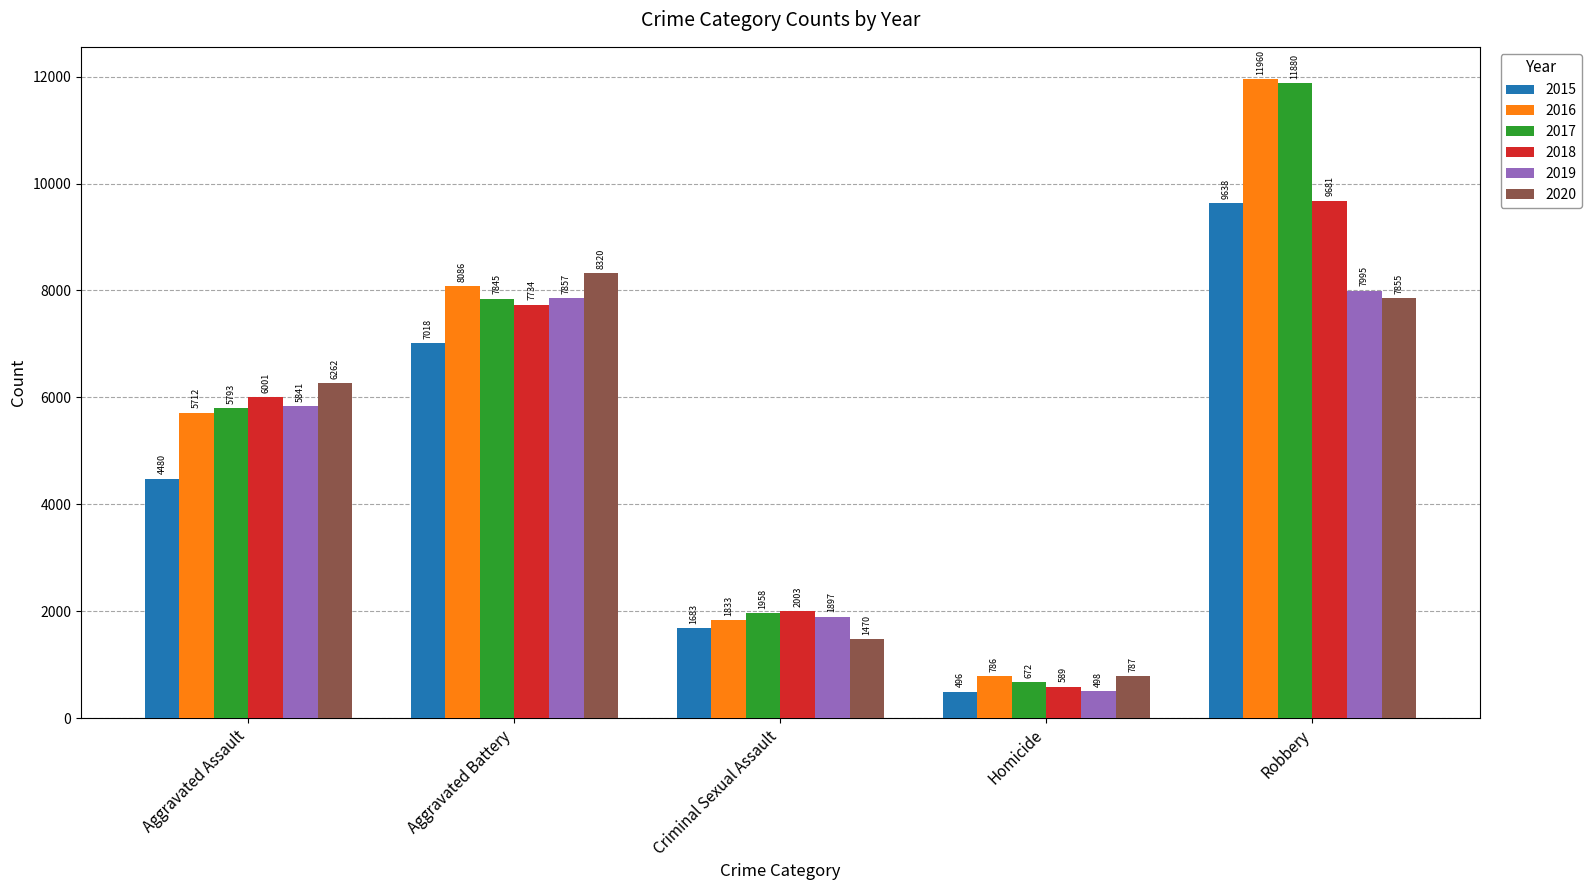

Which label corresponds to the largest value in the chart?

Robbery